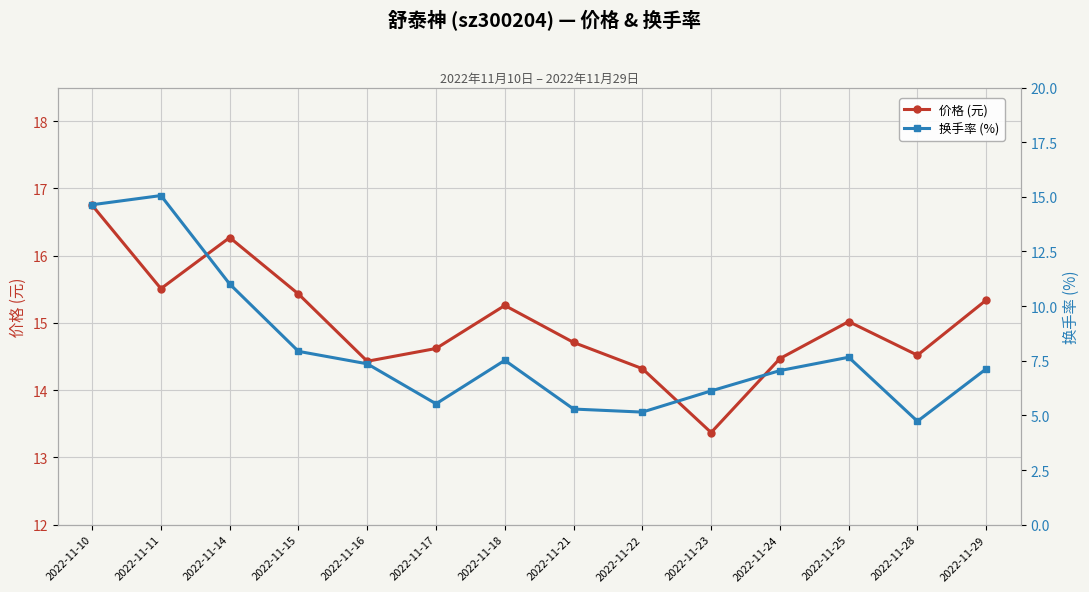

Read the 换手率 (%) value at 2022-11-16.

7.4